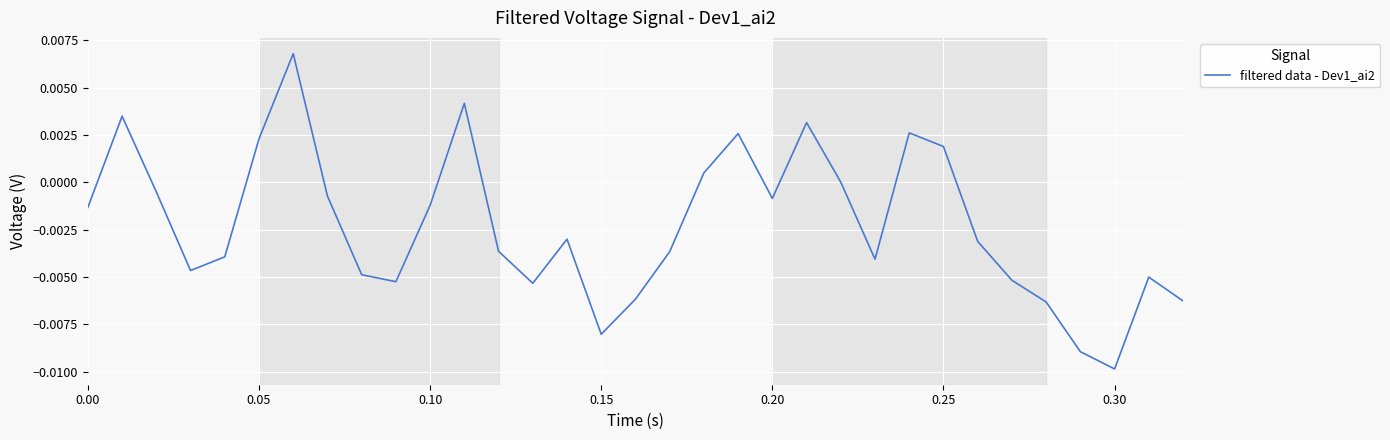

At which category does the chart reach its minimum across all series?

0.30